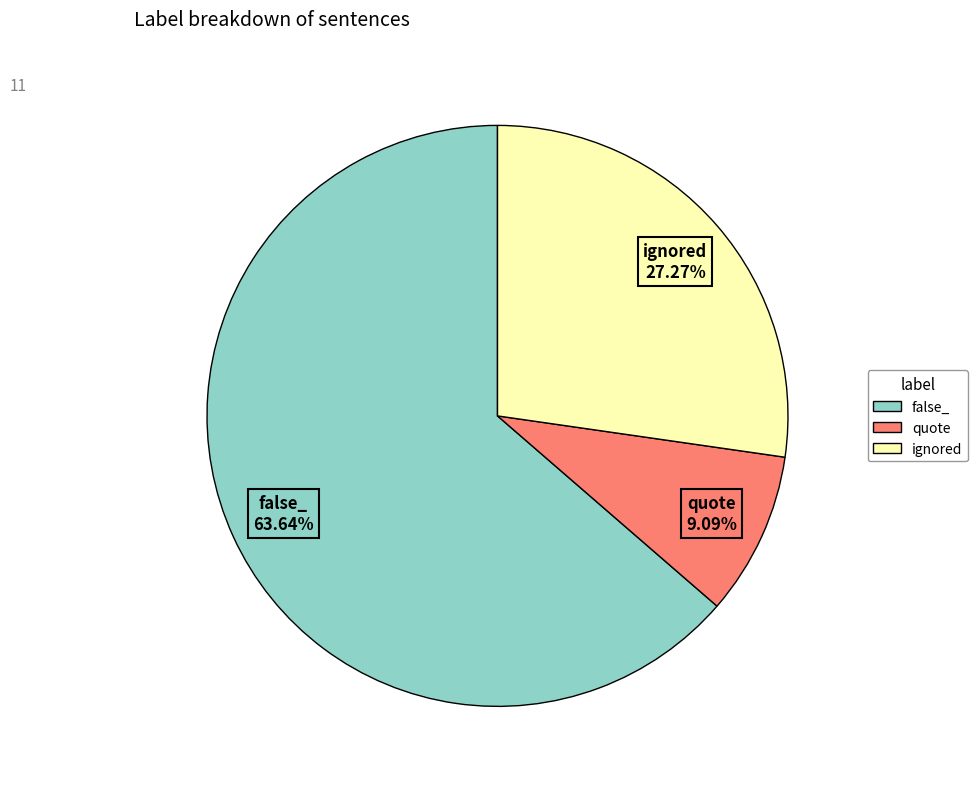

To the nearest percent, what is the difference between the largest and smallest slice percentages?

55%